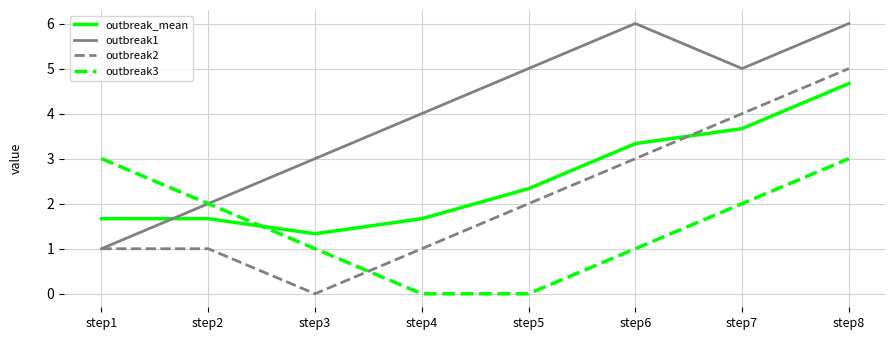

True or false: outbreak2 has more than 1 interior local peaks.

False